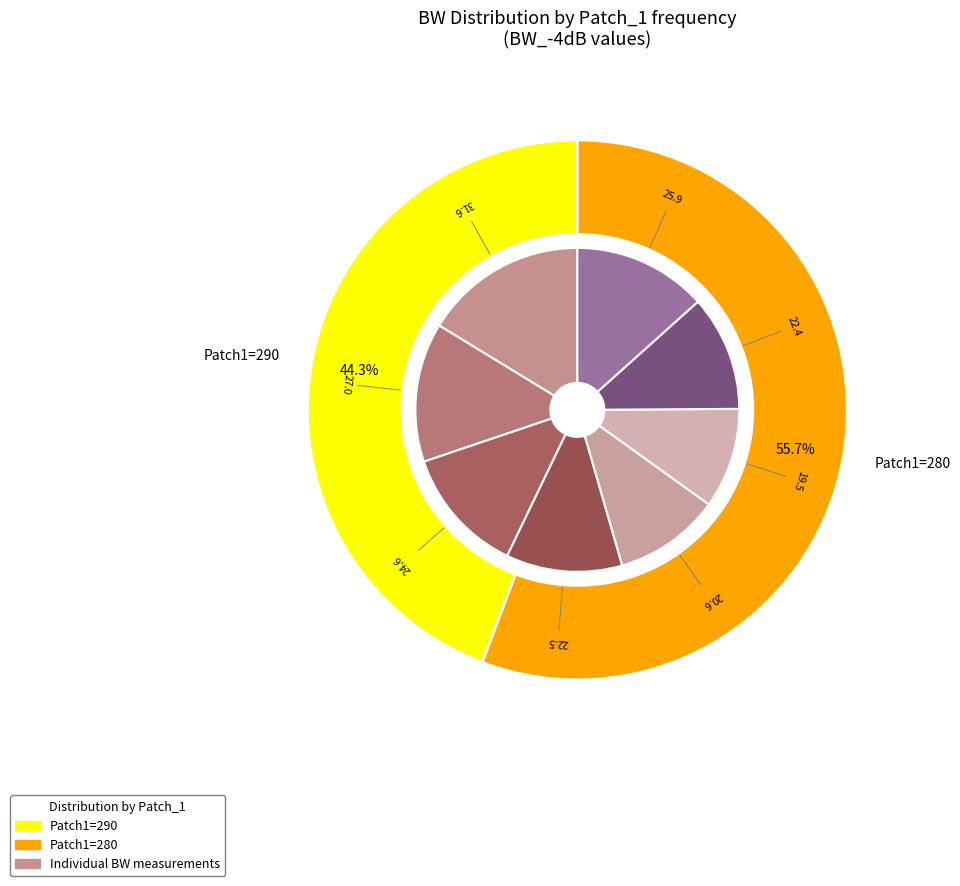

Is 270 the majority of the pie?

No